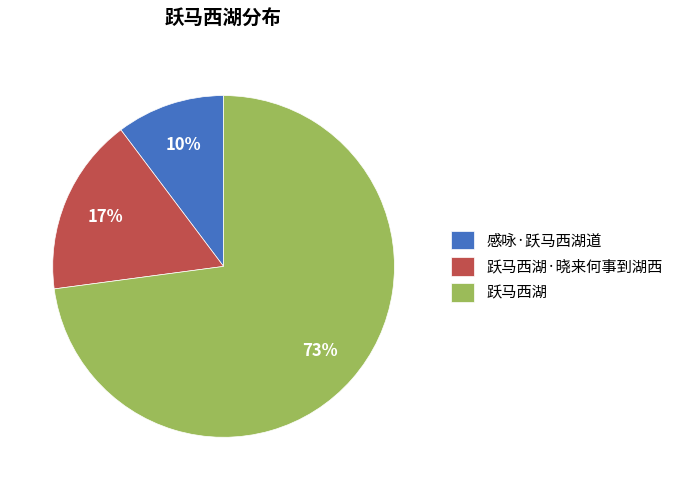

To the nearest percent, what is the combined percentage of 感咏·跃马西湖道 and 跃马西湖?

83%